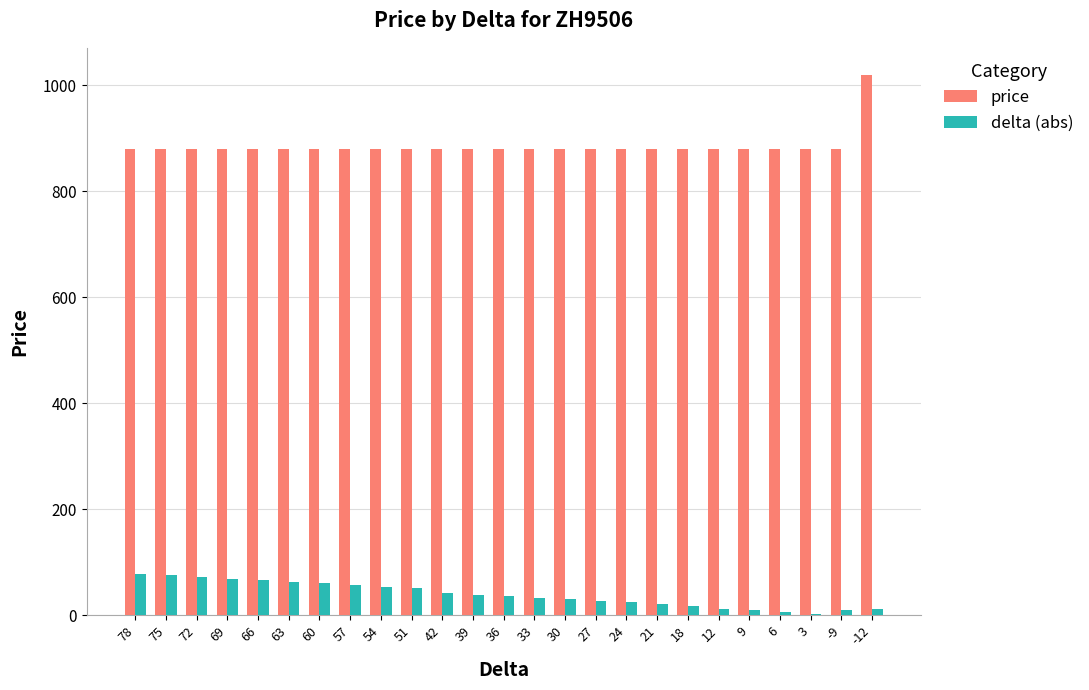

What value does the delta (abs) series have at 36, to the nearest 5?

35